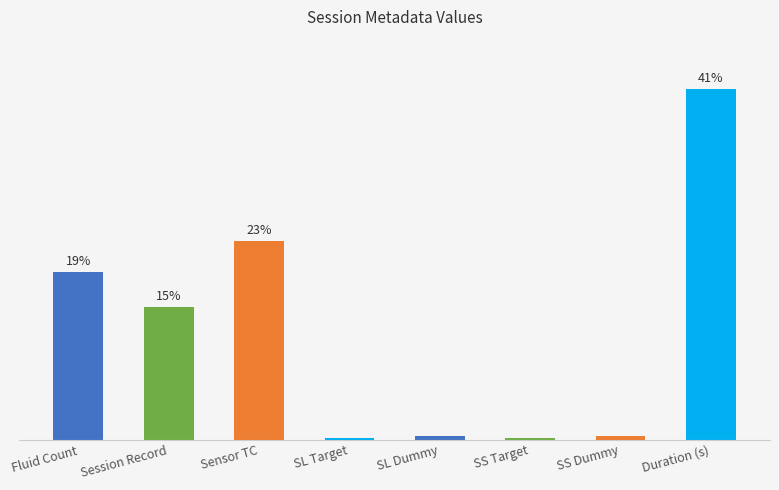

List the labels in order of value, smallest first.

SL Target, SS Target, SL Dummy, SS Dummy, Session Record, Fluid Count, Sensor TC, Duration (s)